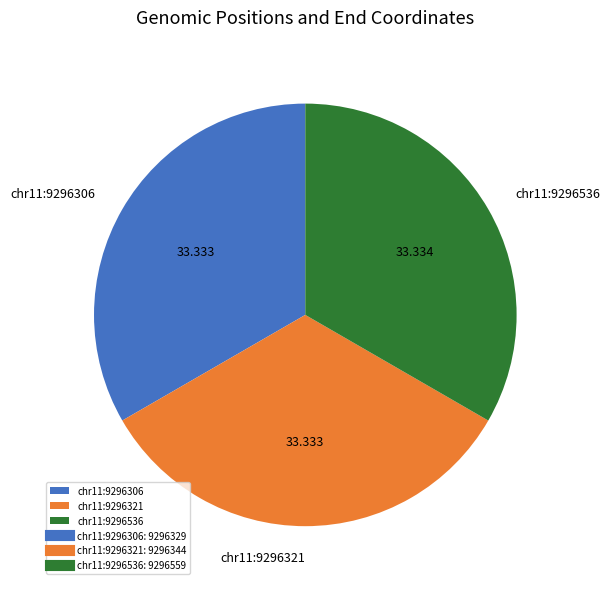

Do chr11:9296536 and chr11:9296306 together represent more than half of the pie?

Yes